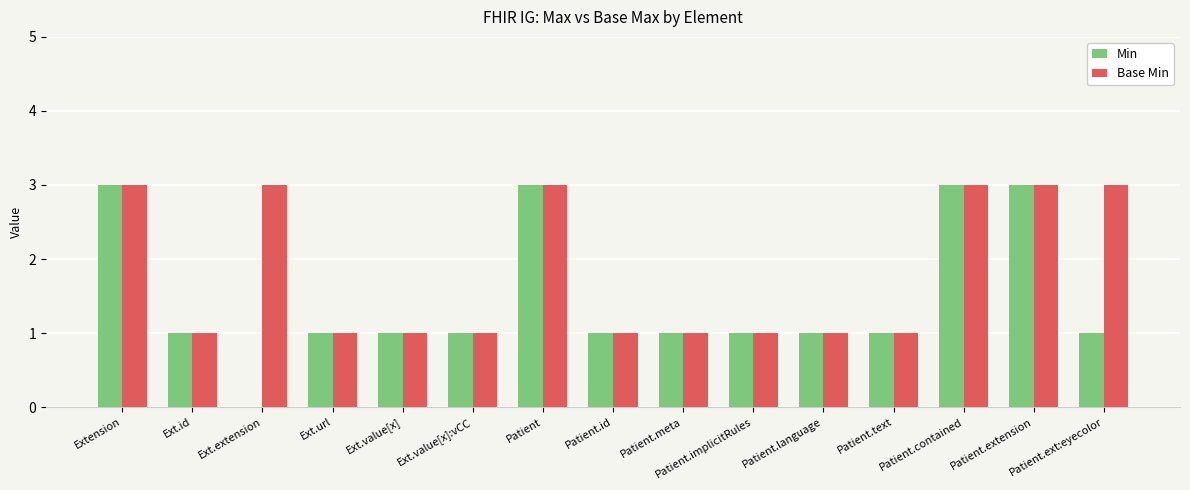

What is the highest value of the Base Min series?

3